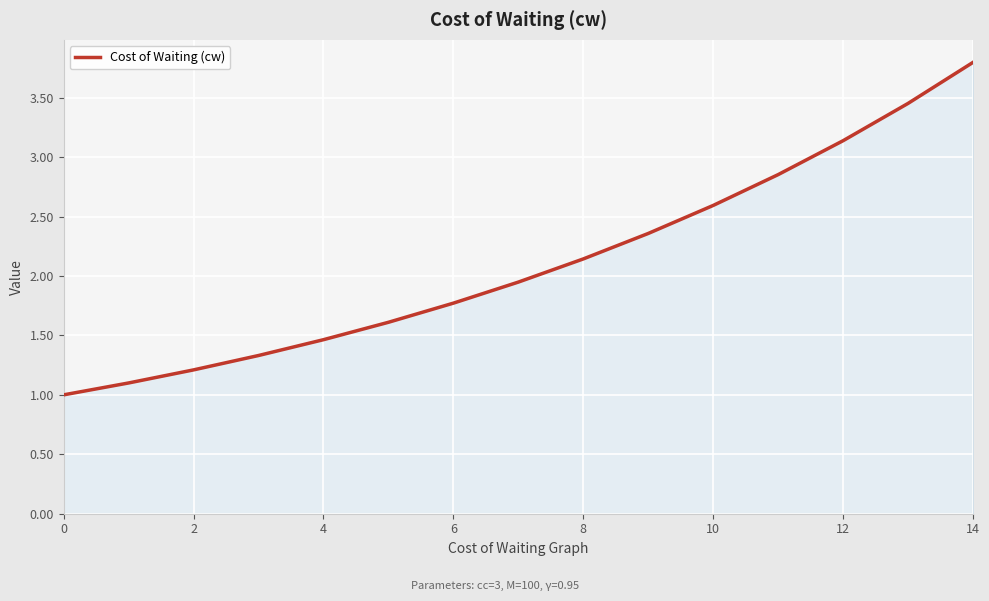

What is the maximum value shown in the chart?

3.8